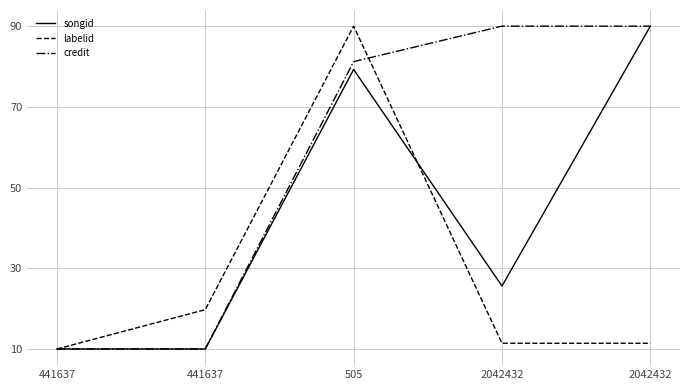

The songid series shows 111.6 at 505. True or false?

False